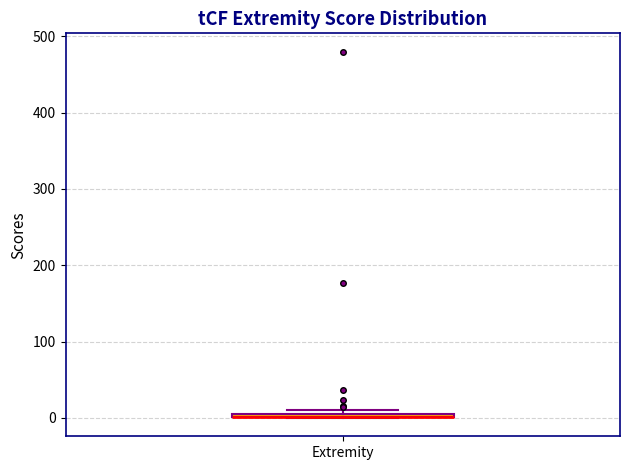

Where is the lower edge of the box for Extremity on the y-axis? The values are not printed on the chart, so give them approximately, as read against the axis.

0